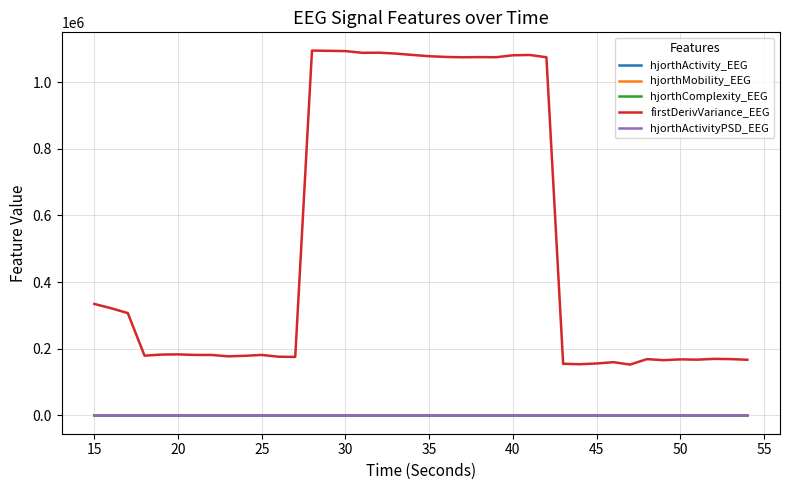

What is the lowest value of the hjorthComplexity_EEG series?

1.8